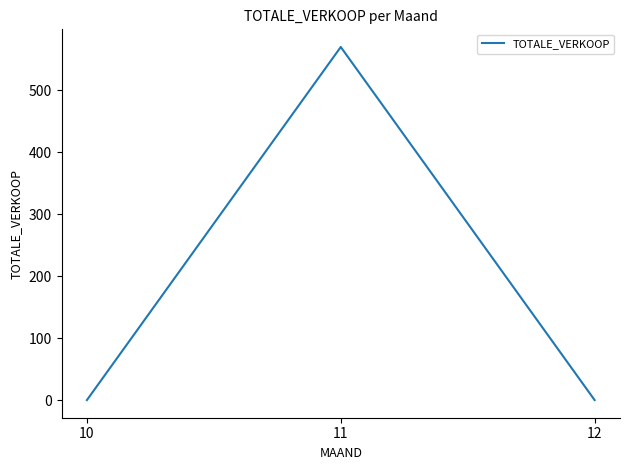

How many lines are shown in the chart?

1